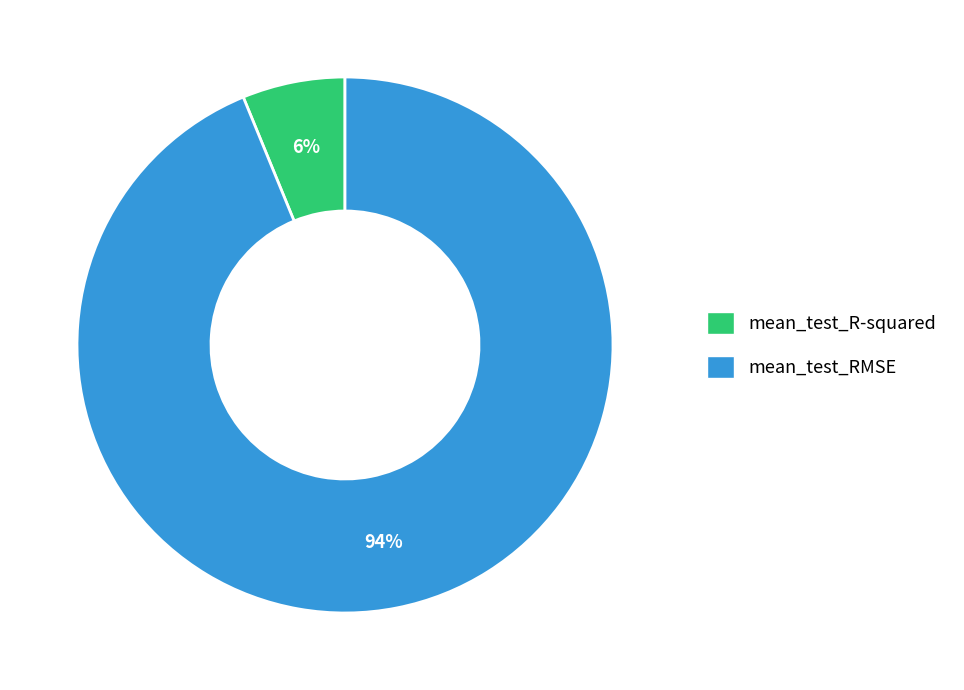

Combined, do mean_test_RMSE and mean_test_R-squared account for over 50%?

Yes